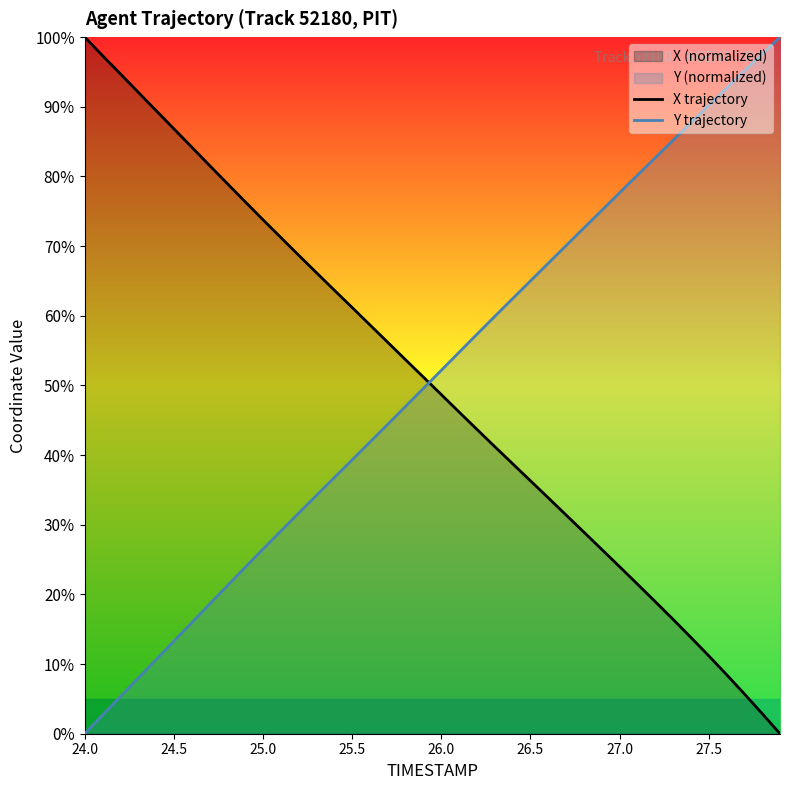

List the series in order of their overall mean, highest first.

Y trajectory, X trajectory